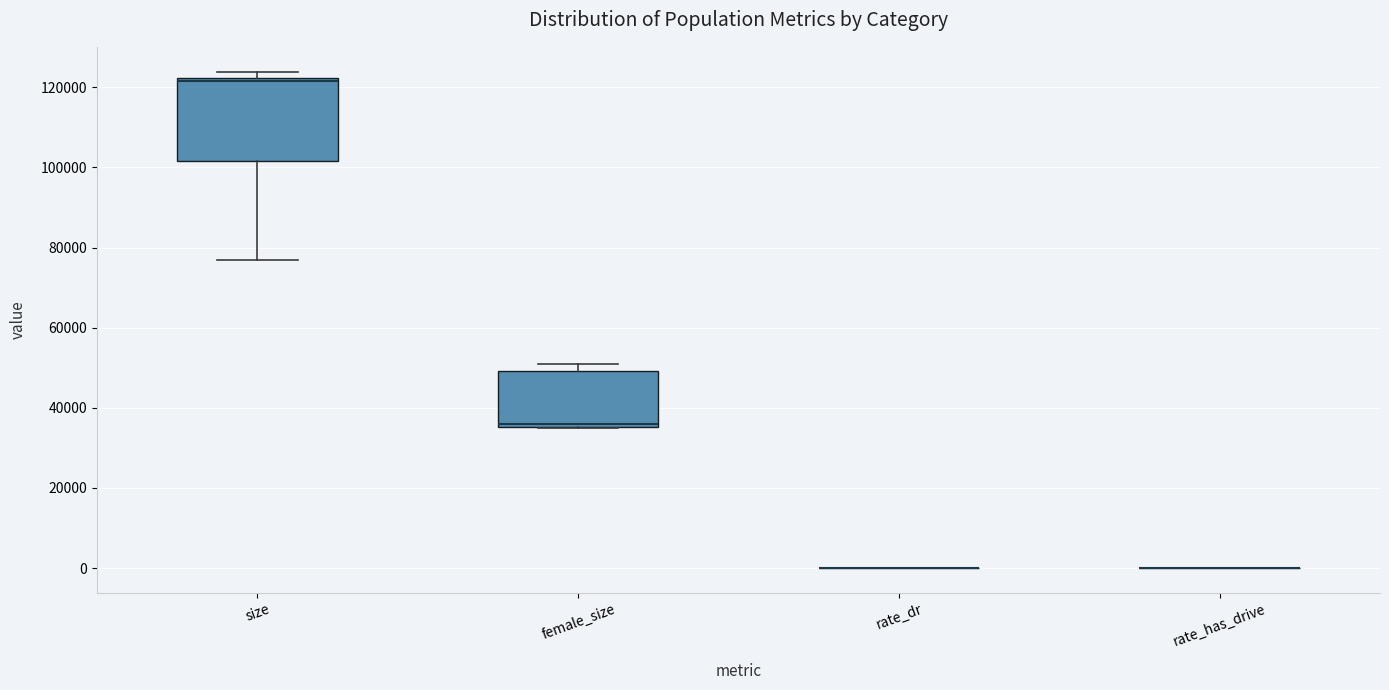

Reading left to right, transcribe this box plot: for each box, give where its median line is, the range the box spans, and where its two whiskers end, as read against the y-axis. The values are not printed on the chart, so give them approximately, as read against the axis.

size: median 122000 (just below the box's upper edge), box 102000 to 122000, whiskers 76000 to 124000
female_size: median 36000 (just above the box's lower edge), box 36000 to 50000, whiskers 34000 to 50000 (just above the box's upper edge)
rate_dr: box collapsed to a line at 0, whiskers 0 to 0
rate_has_drive: box collapsed to a line at 0, whiskers 0 to 0